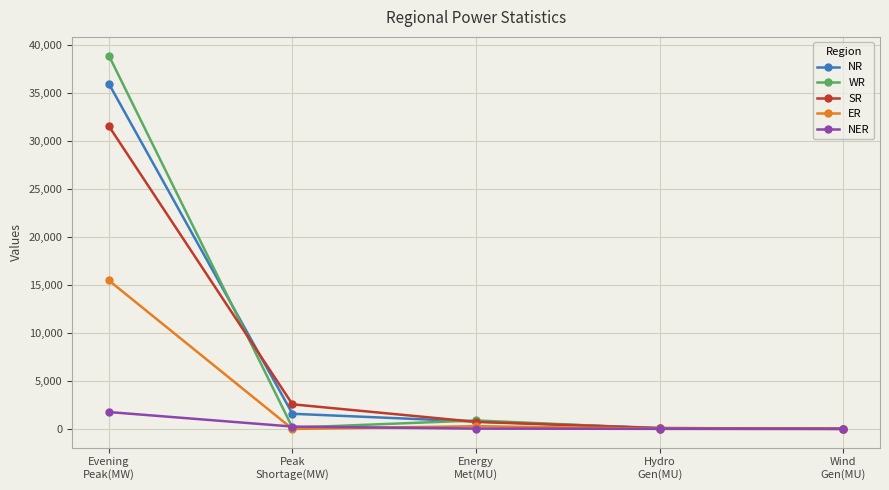

Where do NR and SR first cross each other?

Evening
Peak(MW) and Peak
Shortage(MW)